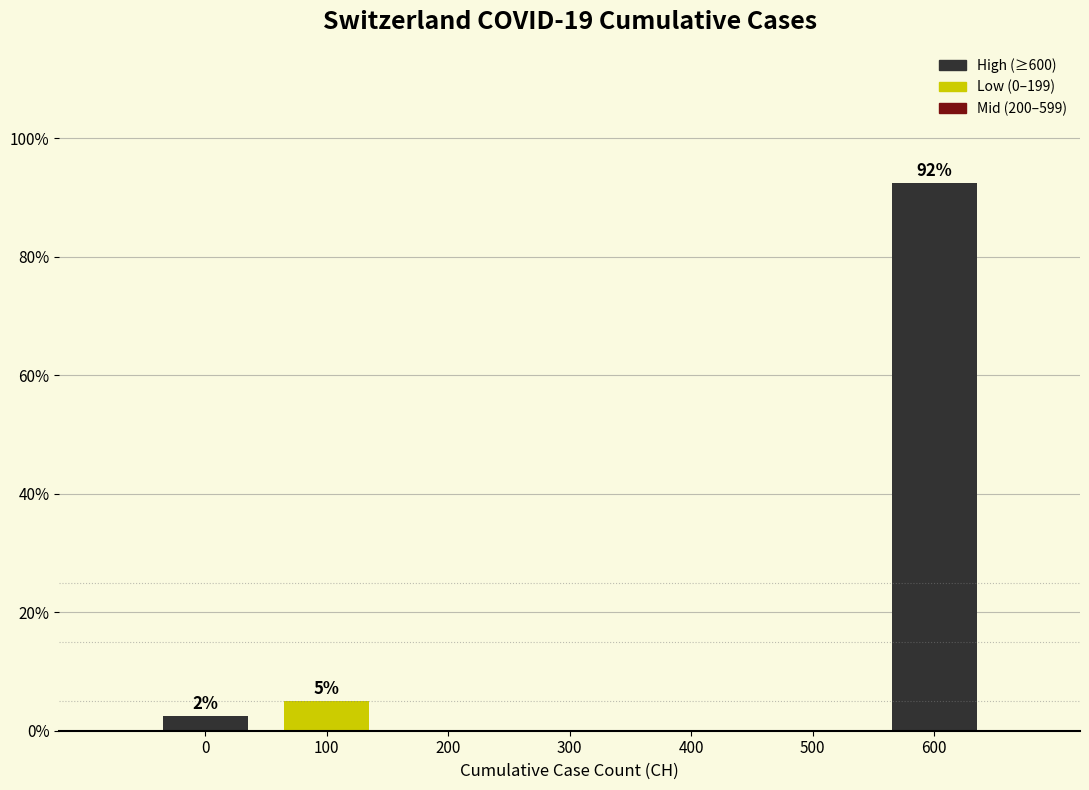

Reading left to right, what are all the values shown in this chart?

0=2.5	100=5.0	200=0.0	300=0.0	400=0.0	500=0.0	600=92.5